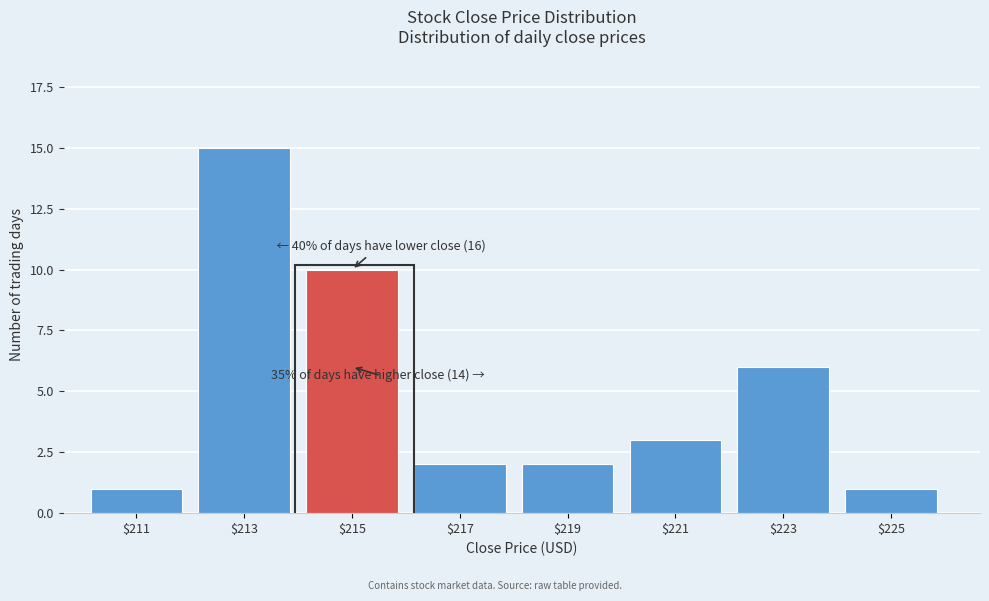

Reading left to right, what are all the values shown in this chart?

1	15	10	2	2	3	6	1